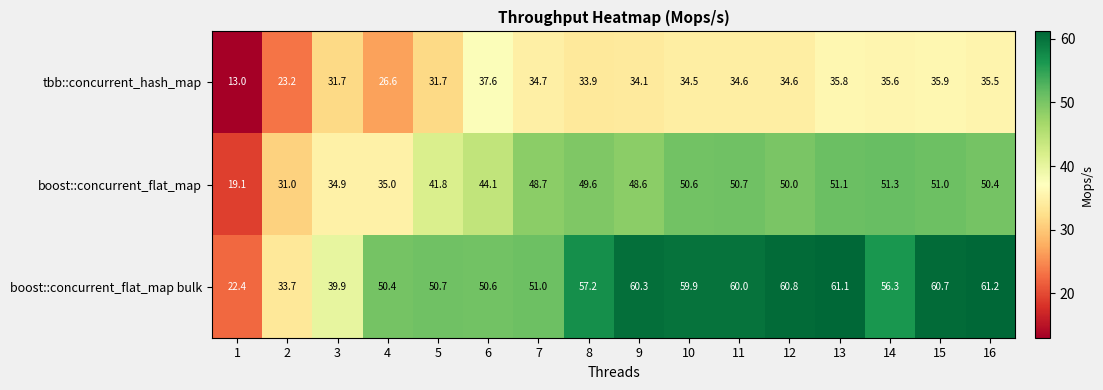

What is the minimum value for tbb::concurrent_hash_map?

13.0